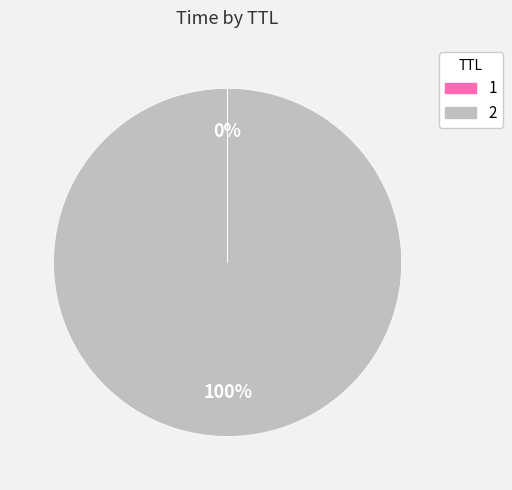

Is it true that 2 is 94% of the pie?

False